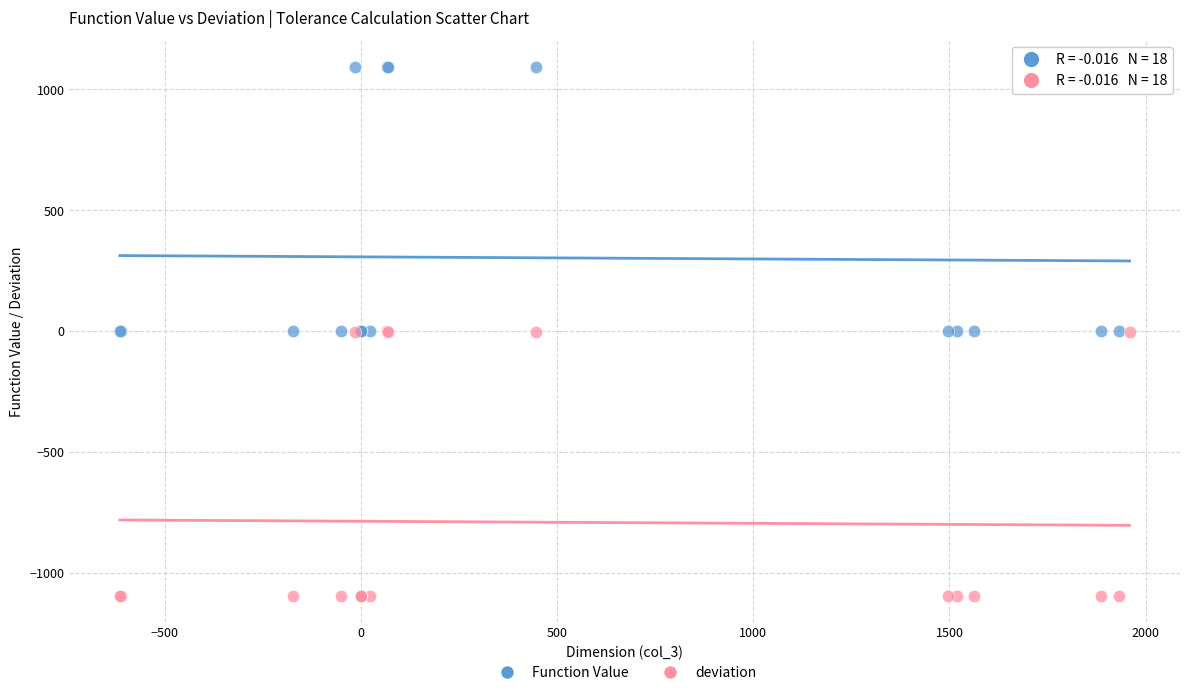

Which series contains the lowest Y value?

deviation